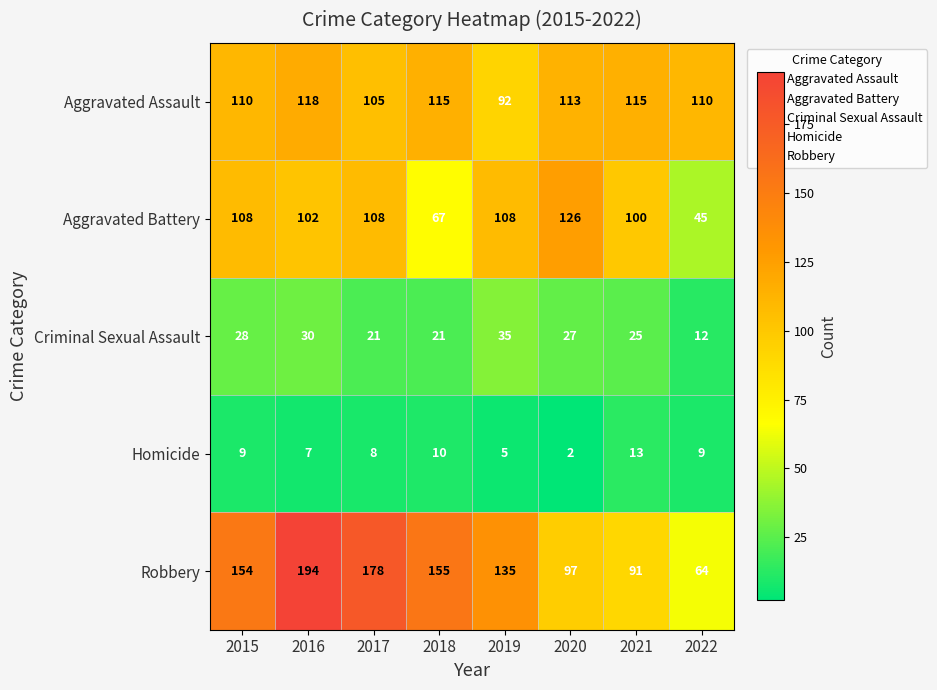

Which series has the largest range (max minus min)?

Robbery